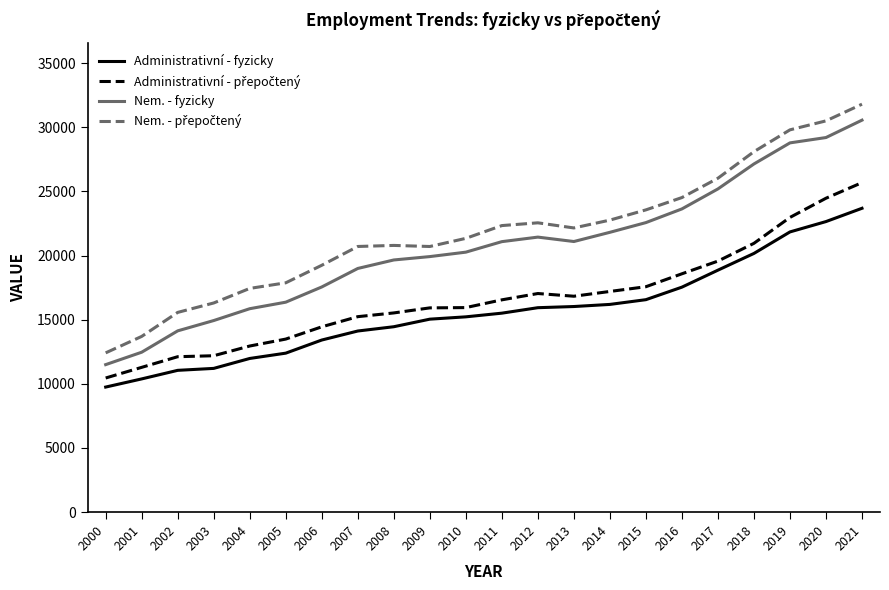

What is the difference between the second highest and second lowest values in the Administrativní - fyzicky series?

12266